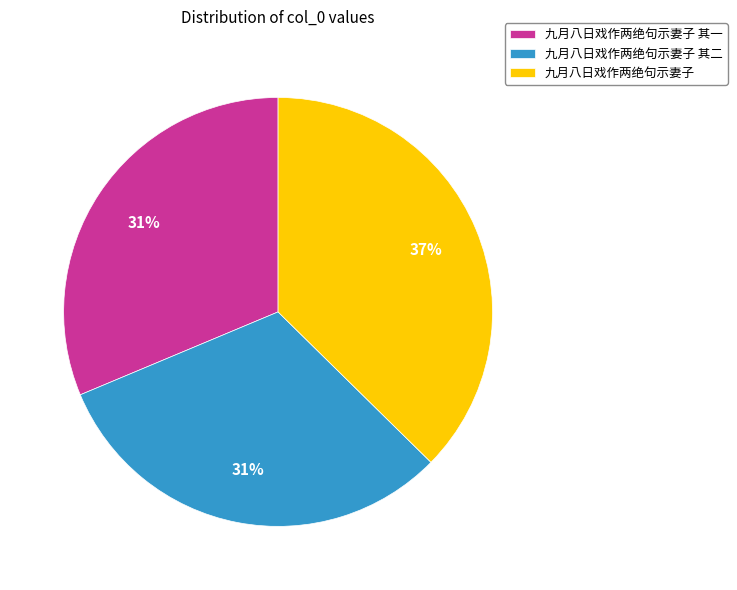

Do 九月八日戏作两绝句示妻子 其二 and 九月八日戏作两绝句示妻子 其一 together represent more than half of the pie?

Yes